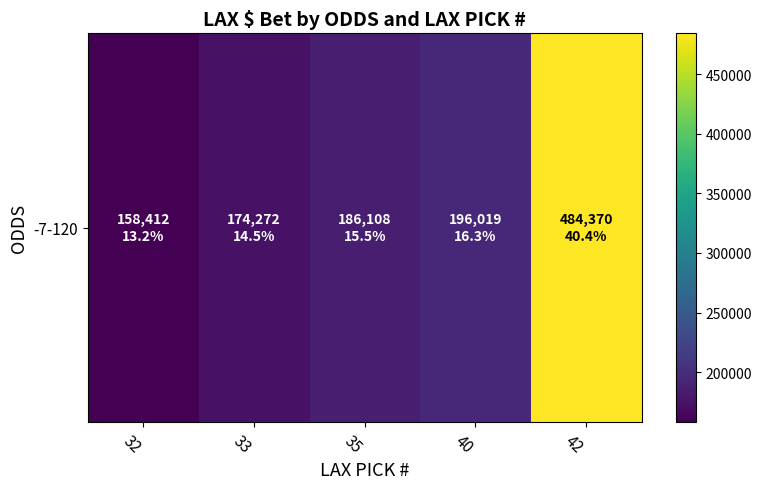

What is the change in value from 32 to 40?

+37607